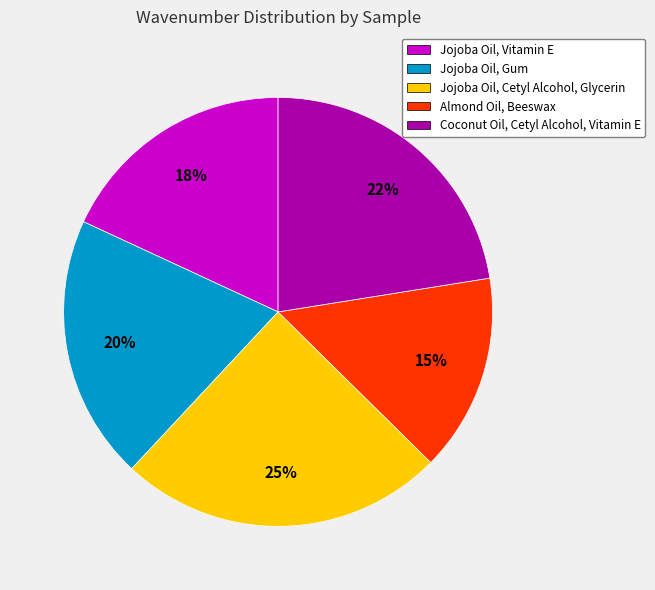

Approximately how many times larger is the value at Jojoba Oil, Vitamin E compared to Almond Oil, Beeswax?

1.2